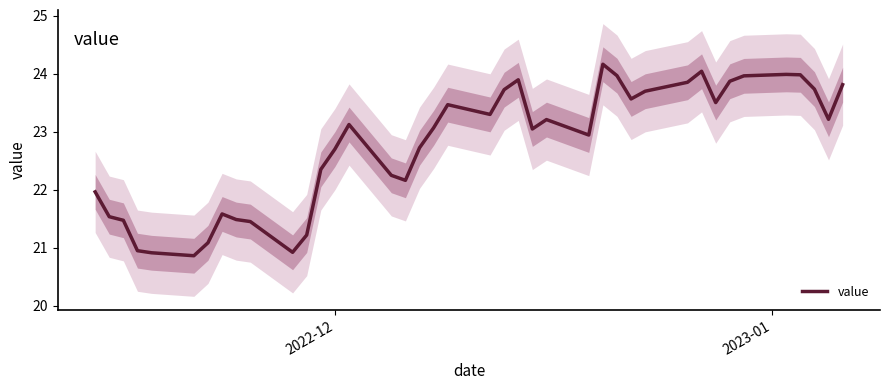

How many categories are shown in the chart?

40